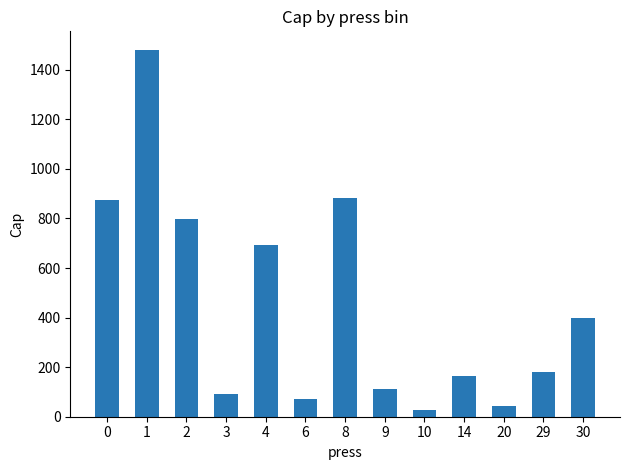

Reading left to right, extract all data points from this chart.

0=873.1	1=1481.0	2=798.0	3=92.0	4=694.7	6=71.0	8=883.0	9=112.0	10=27.0	14=164.0	20=44.0	29=179.0	30=400.0